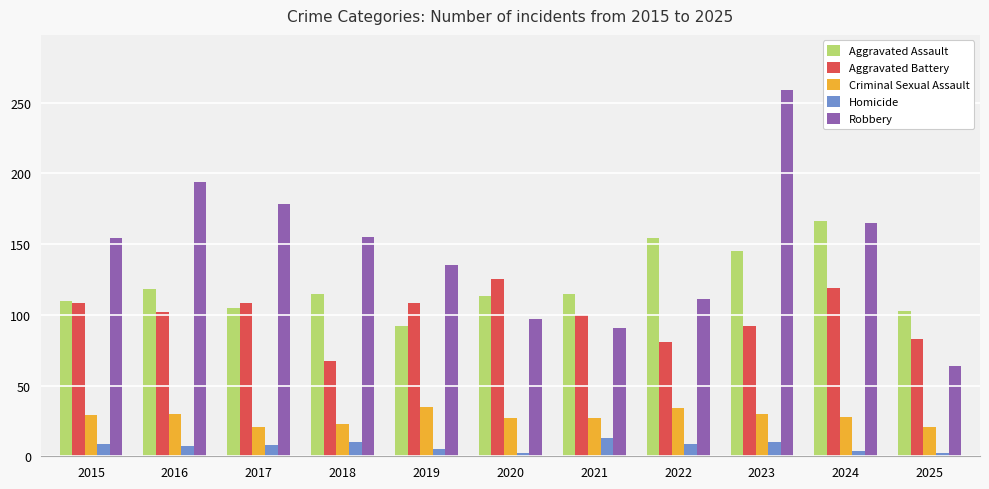

Does the chart contain stacked bars?

No